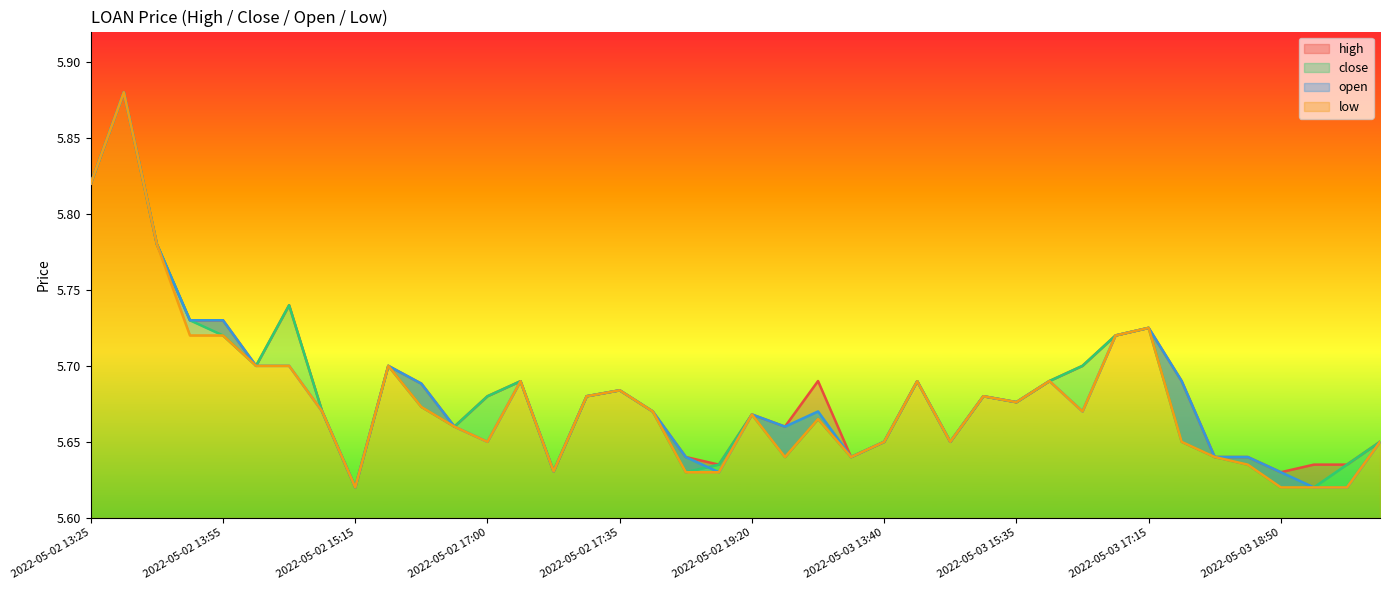

How many lines are shown in the chart?

4